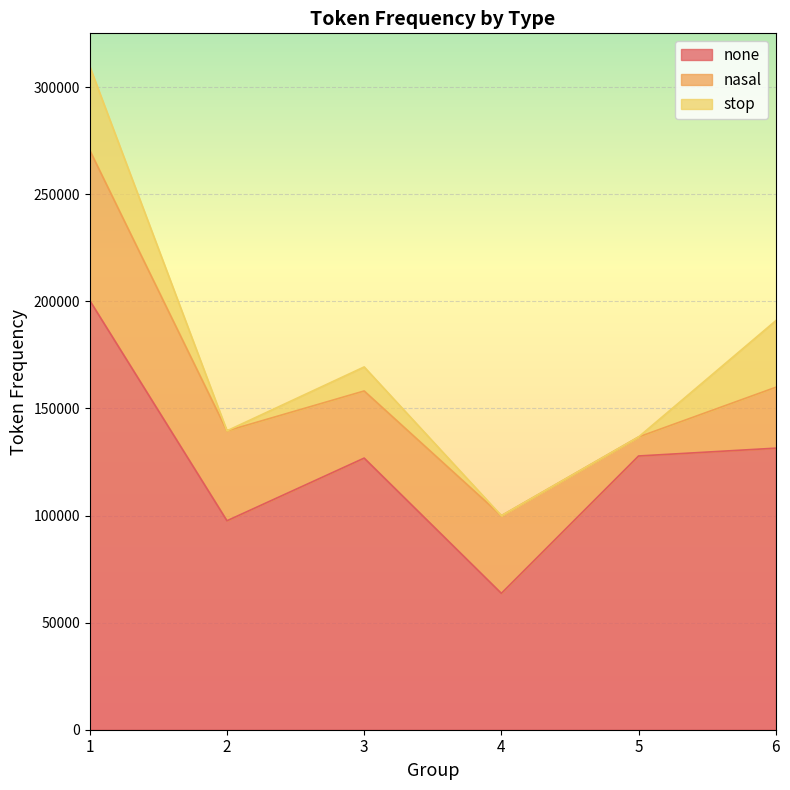

How many data points in nasal are less than 36261?

3